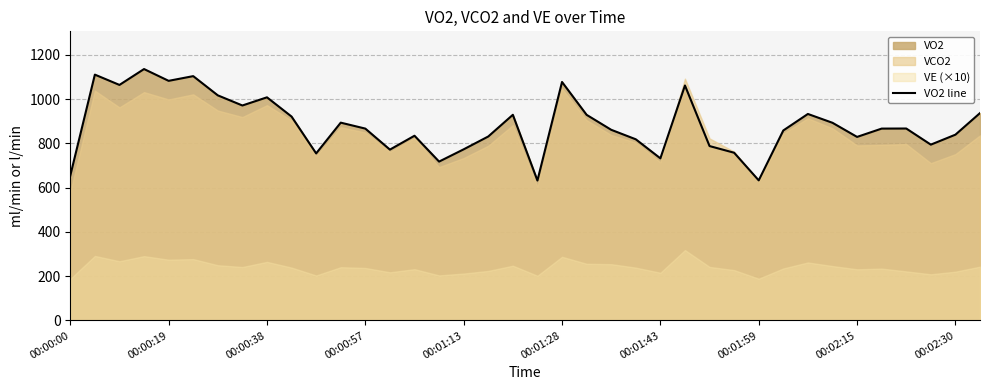

The VO2 line series shows 266.4 at 00:00:38. True or false?

False